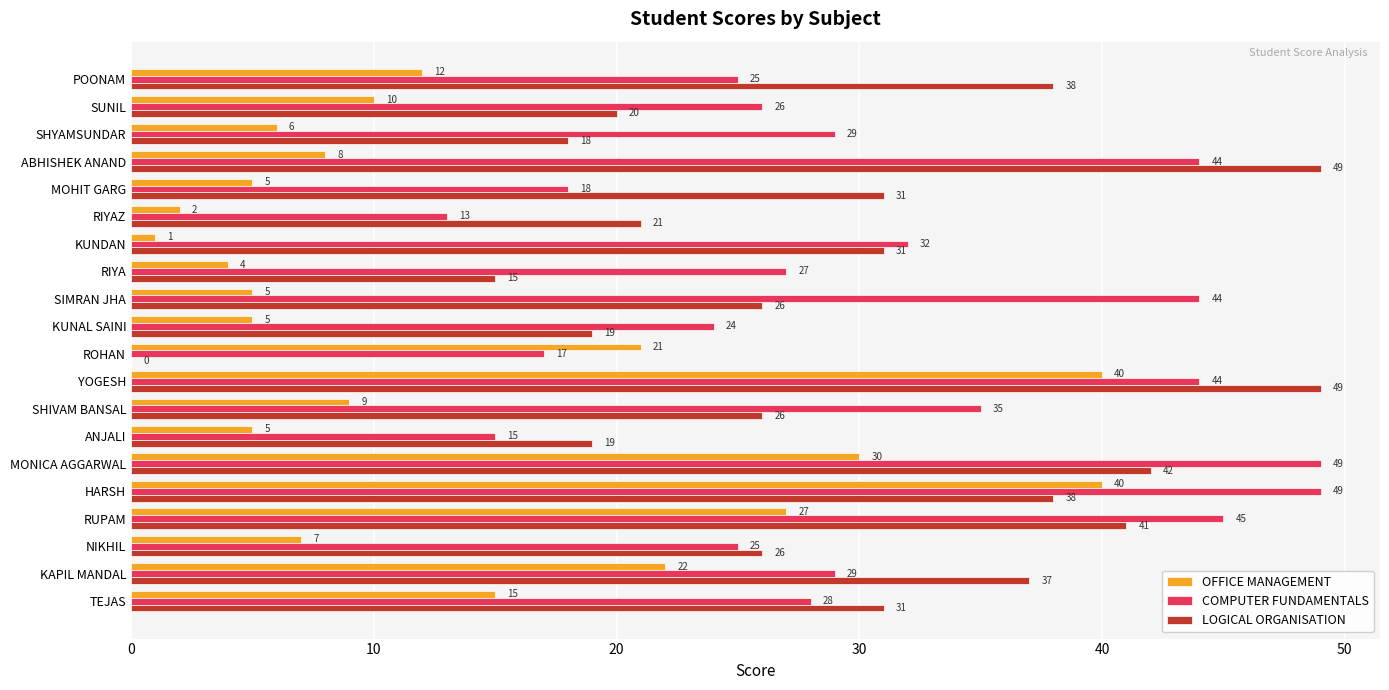

At which label is OFFICE MANAGEMENT closest to 20?

ROHAN